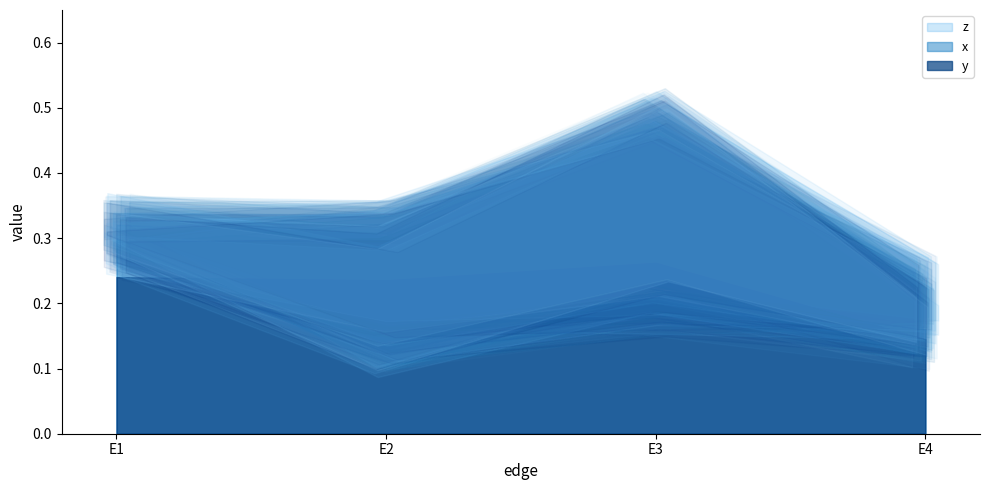

In z, how many points are lower than both neighbors (excluding endpoints)?

1